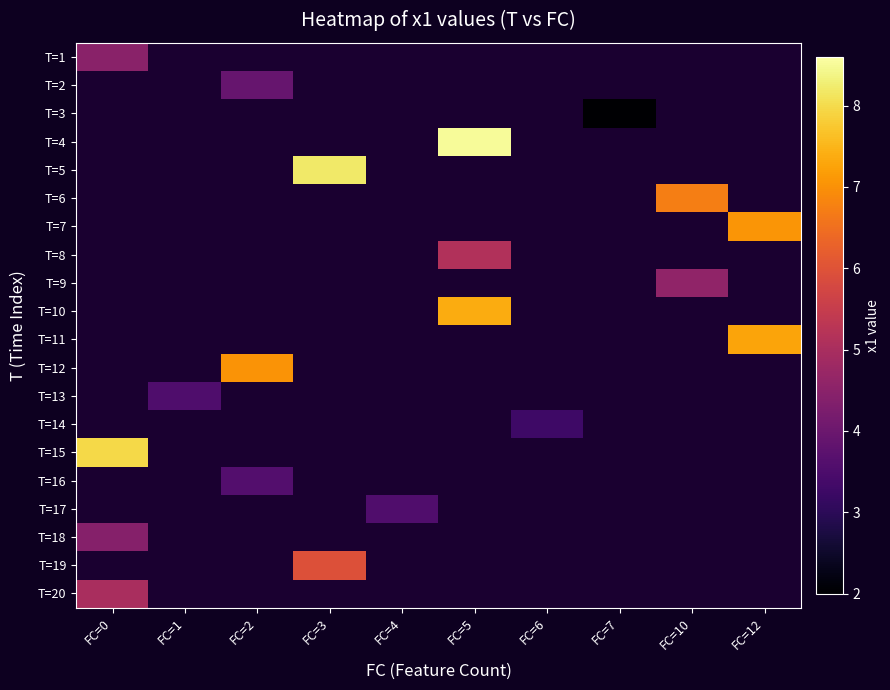

At how many categories does at least one series exceed 7?

5